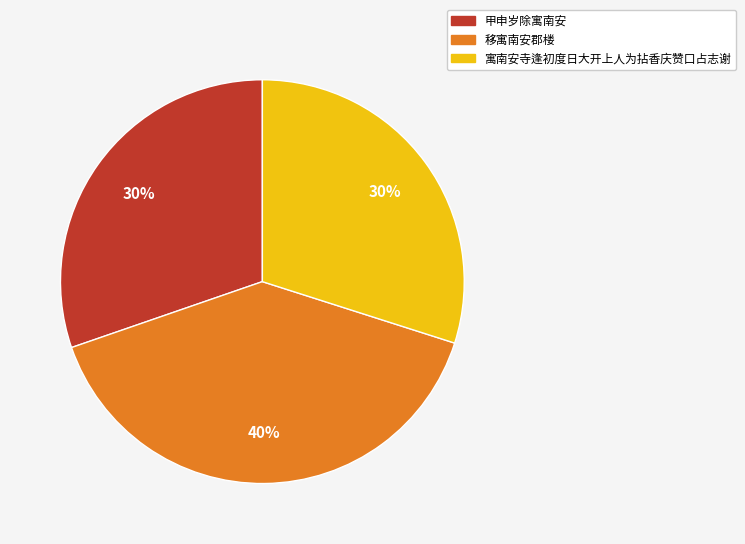

Which category has the biggest portion of the pie?

移寓南安郡楼